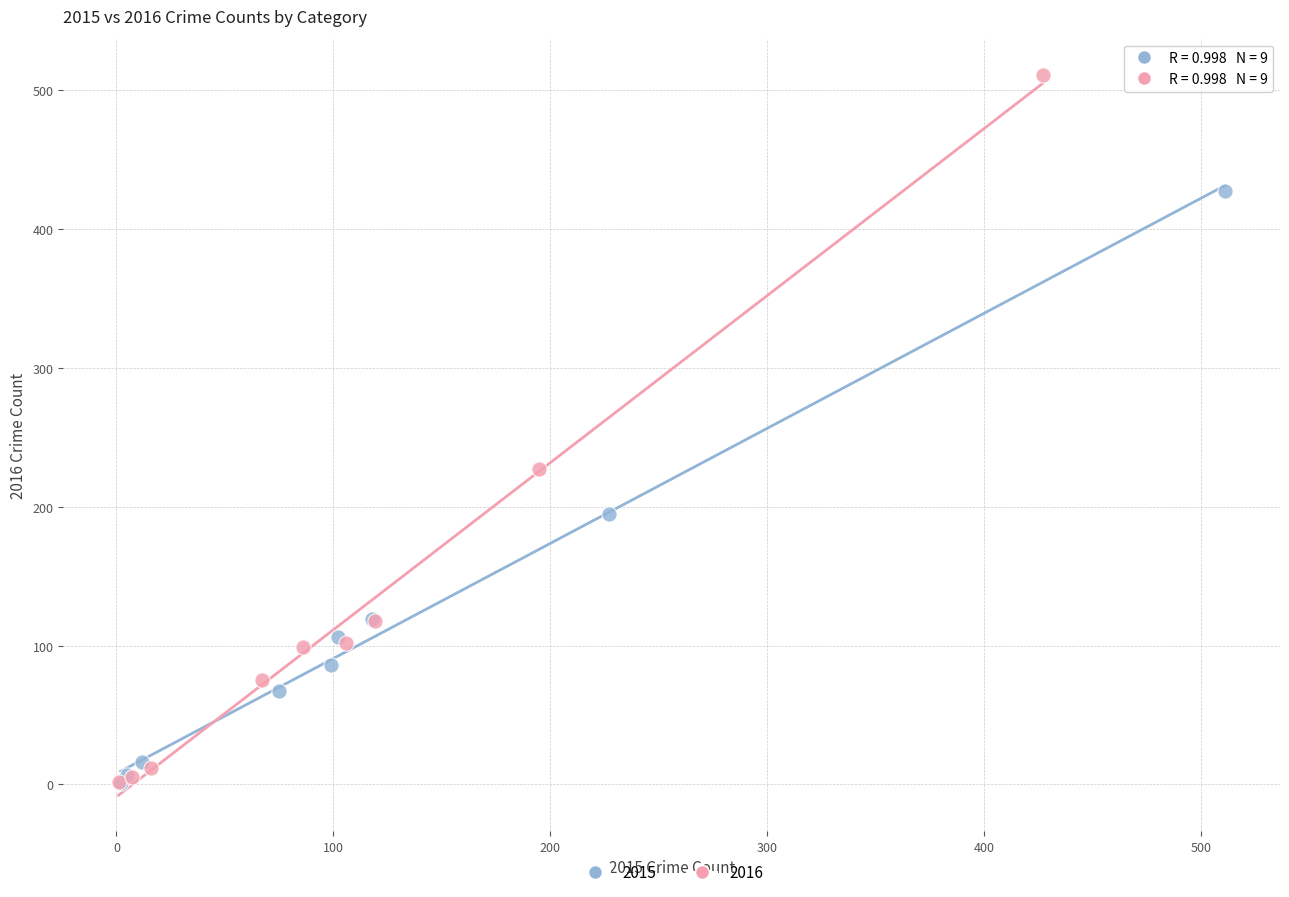

Which series contains the highest Y value?

2016